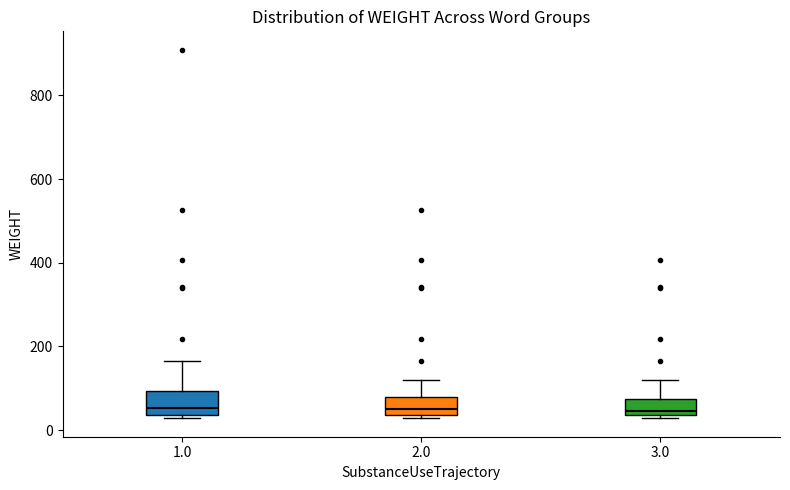

Where is the lower edge of the box at x = 3.0 on the y-axis? The values are not printed on the chart, so give them approximately, as read against the axis.

40